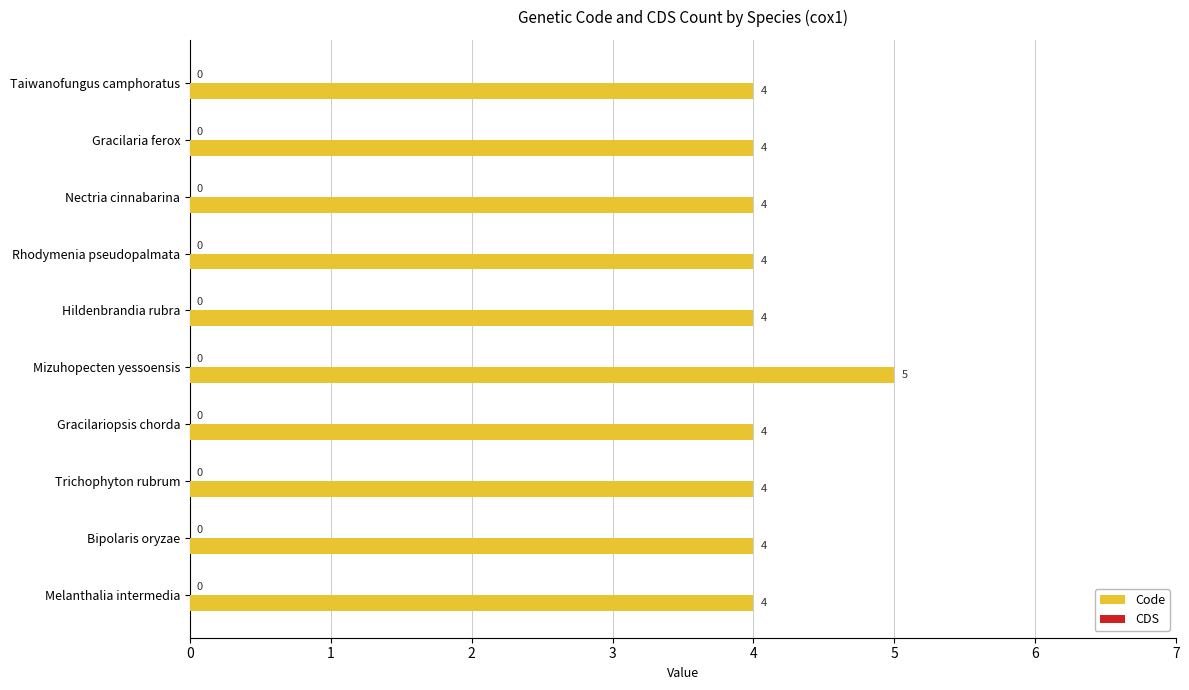

Reading top to bottom, list all the values displayed in this chart.

Taiwanofungus camphoratus=4	Gracilaria ferox=4	Nectria cinnabarina=4	Rhodymenia pseudopalmata=4	Hildenbrandia rubra=4	Mizuhopecten yessoensis=5	Gracilariopsis chorda=4	Trichophyton rubrum=4	Bipolaris oryzae=4	Melanthalia intermedia=4